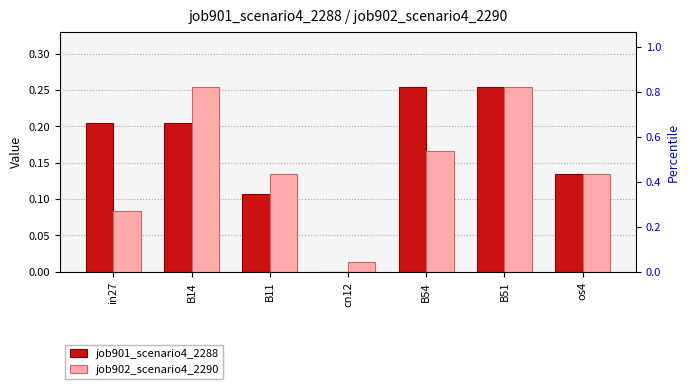

Reading left to right, transcribe all the data shown in this chart.

job901_scenario4_2288: in27=0.2	B14=0.2	B11=0.1	cn12=0.0	B54=0.3	B51=0.3	os4=0.1
job902_scenario4_2290: in27=0.1	B14=0.3	B11=0.1	cn12=0.0	B54=0.2	B51=0.3	os4=0.1